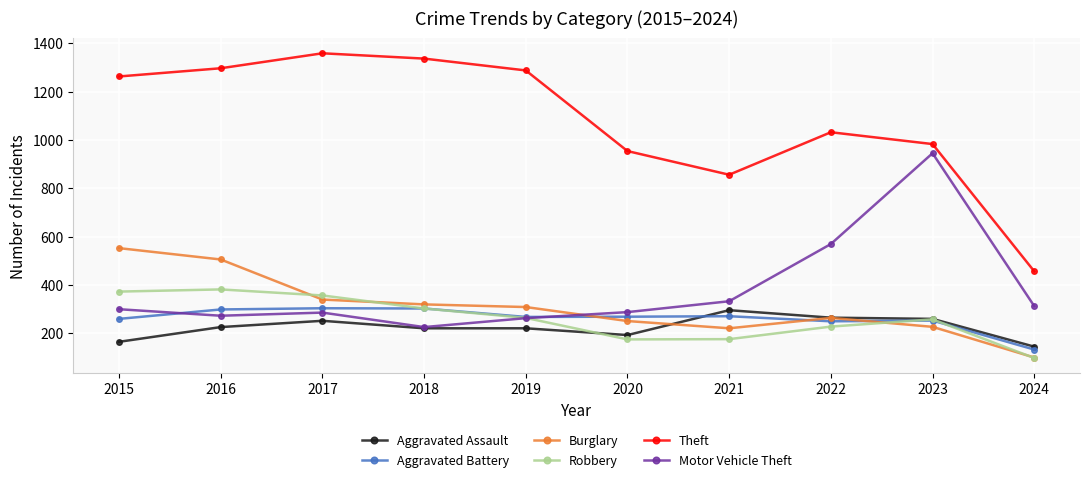

Between which two adjacent categories do Aggravated Assault and Aggravated Battery first intersect?

2020 and 2021